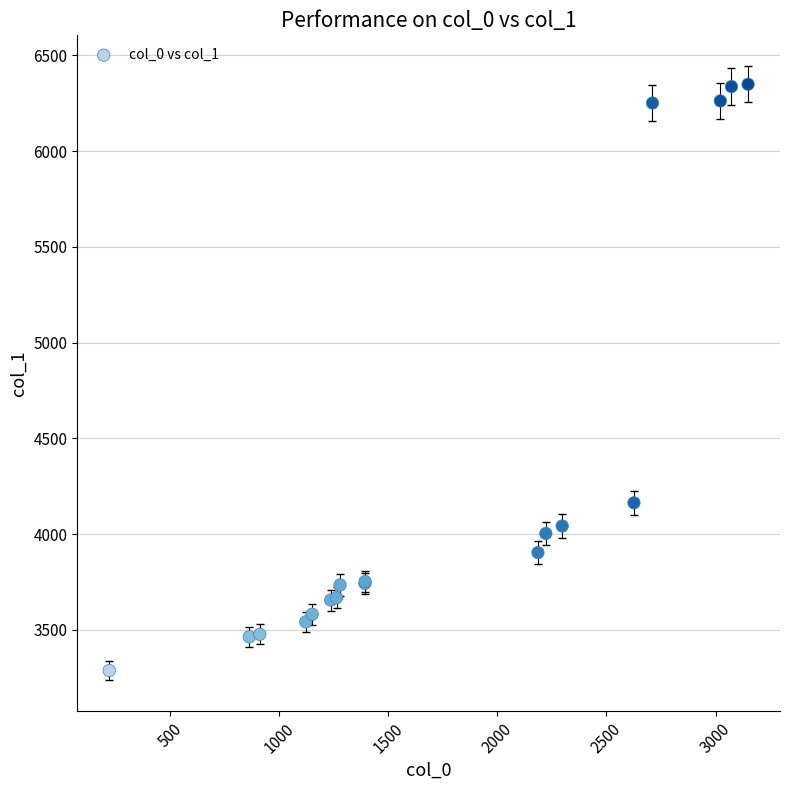

What Y value in the scatter plot is closest to 4818?

4163